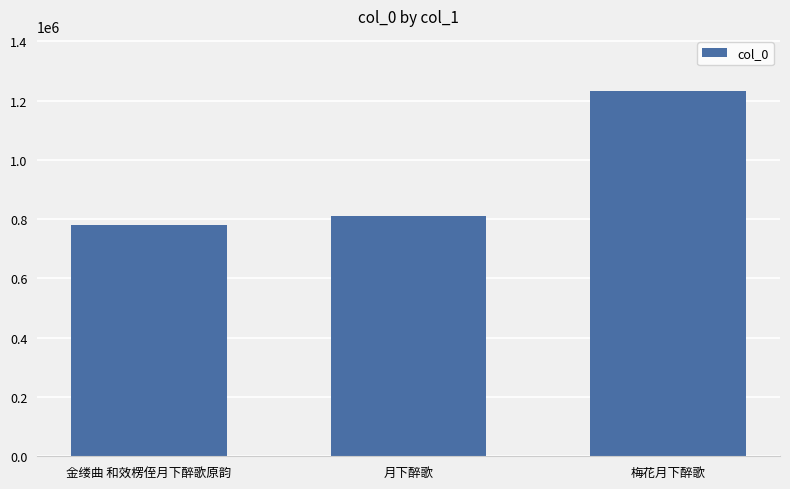

How many data points are less than 808819?

1